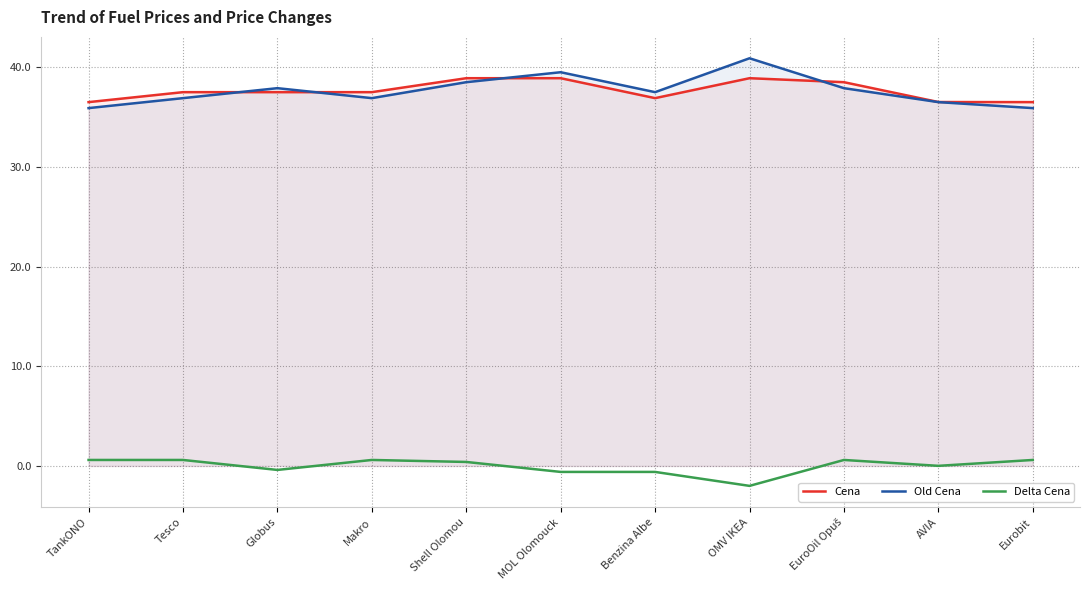

True or false: Delta Cena and Old Cena intersect in this chart.

False